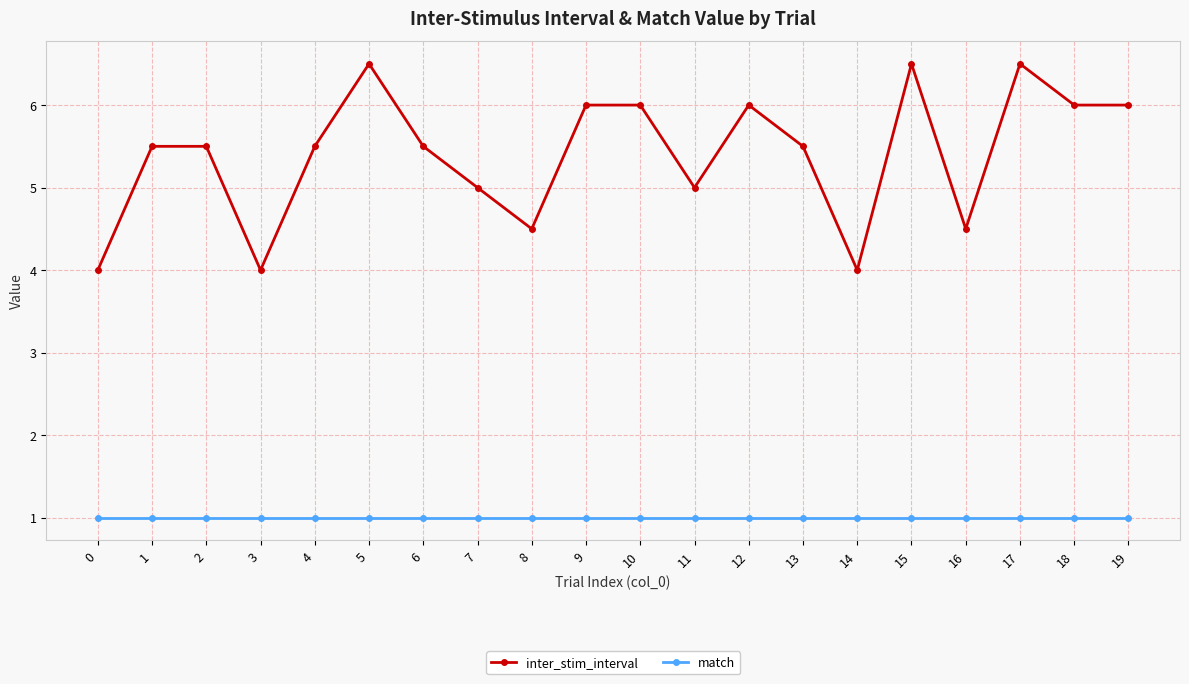

What is the minimum value shown in the chart?

1.0